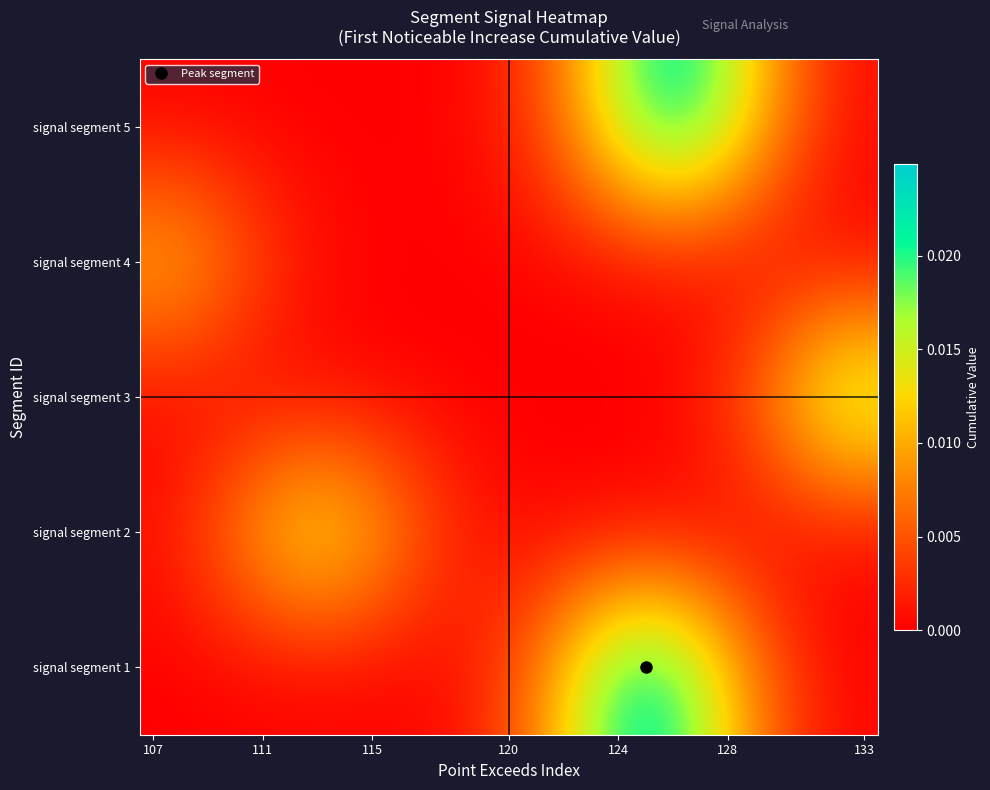

How many data points does each series have?

27